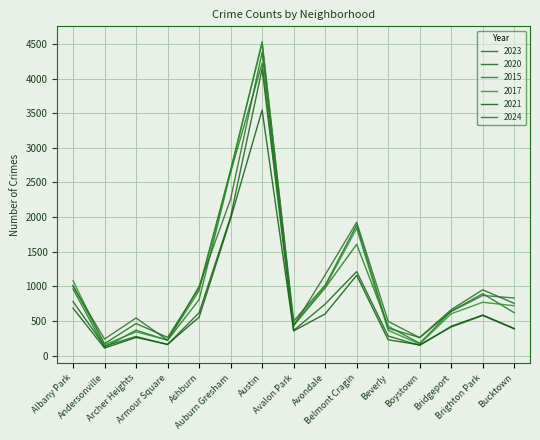

What is the spread (max minus min) of values at Bucktown?

445